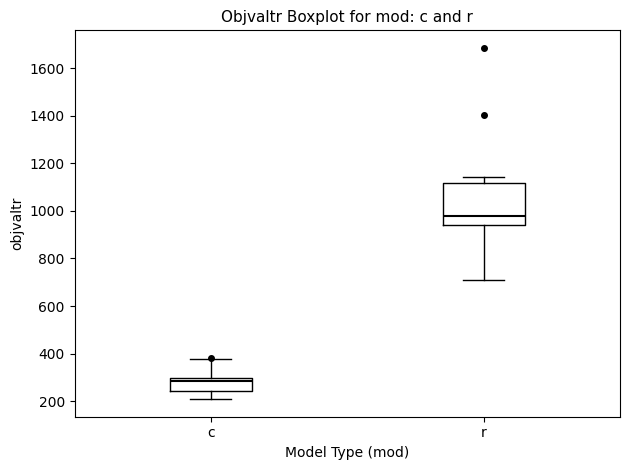

Reading left to right, read every box against the y-axis: the position of its median line, the range the box covers, and the ends of its whiskers. The values are not printed on the chart, so give them approximately, as read against the axis.

c: median 280, box 240 to 300, whiskers 200 to 380
r: median 980, box 940 to 1120, whiskers 700 to 1140